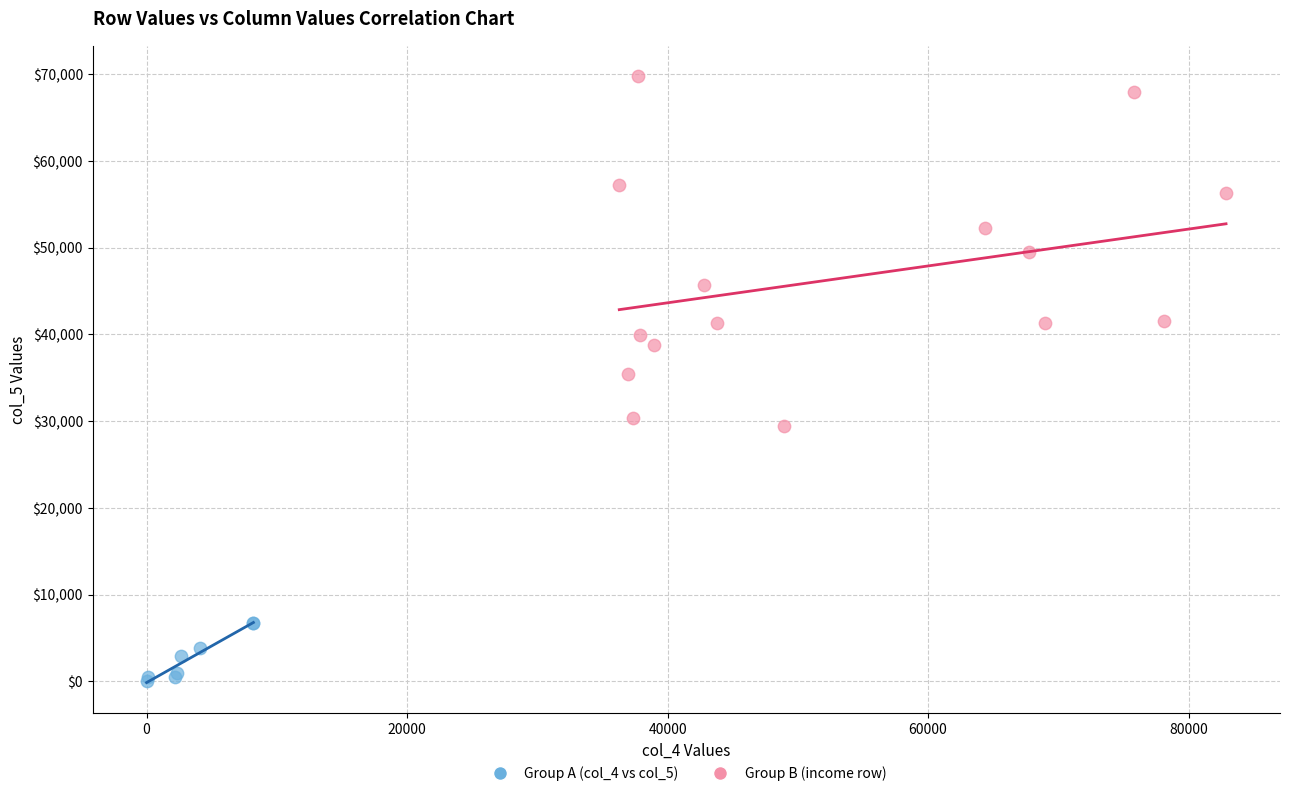

Which series reaches the maximum Y coordinate?

Group B (income row)